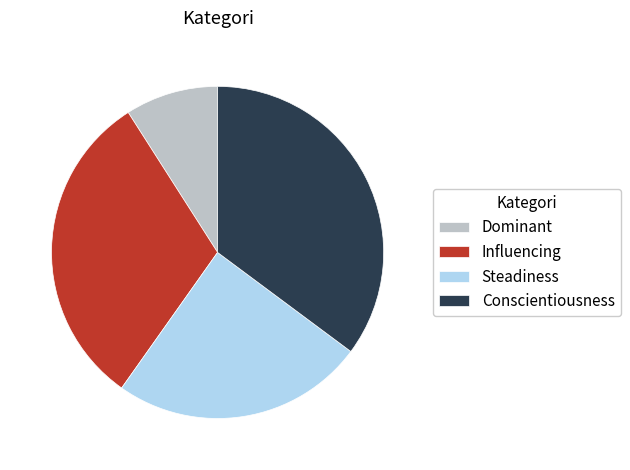

True or false: Dominant accounts for 9% of the total.

True